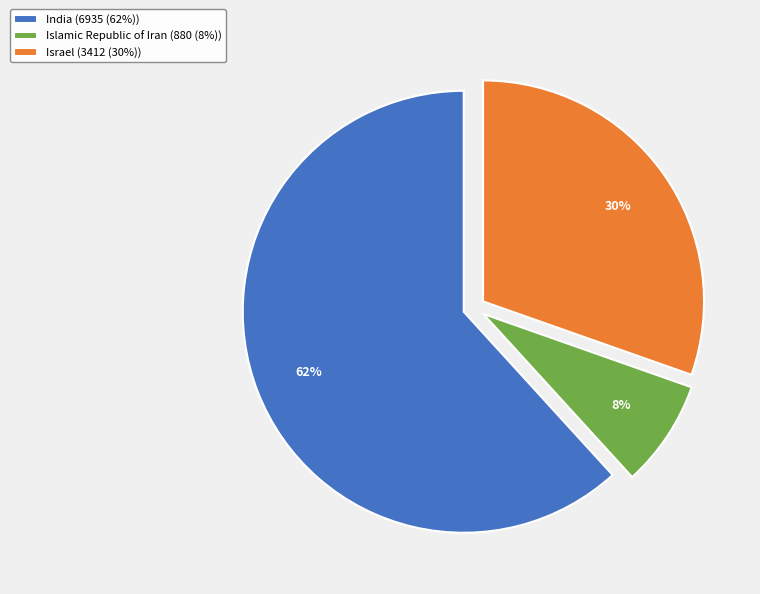

How many slices are in this pie chart?

3